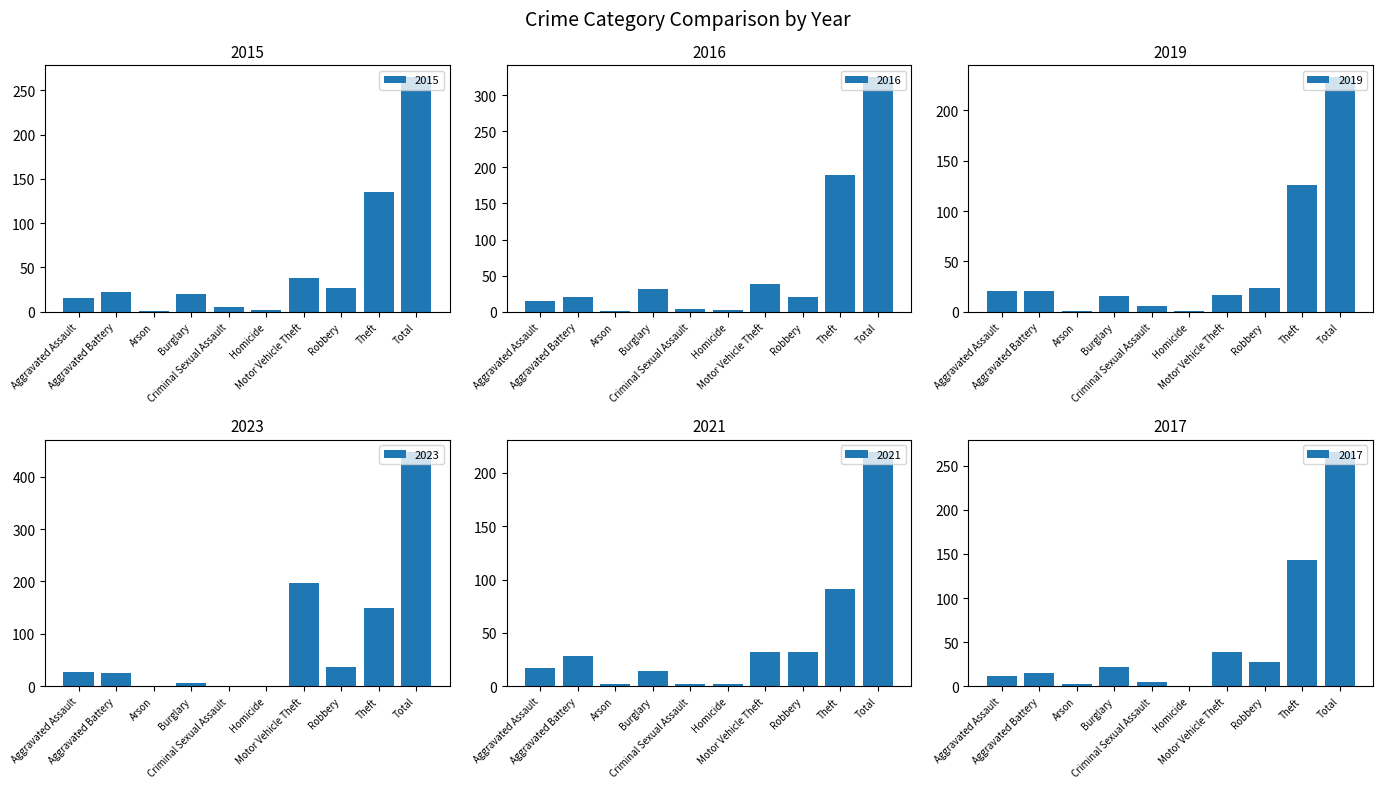

Rank the categories by 2016 value from lowest to highest.

Arson, Homicide, Criminal Sexual Assault, Aggravated Assault, Aggravated Battery, Robbery, Burglary, Motor Vehicle Theft, Theft, Total